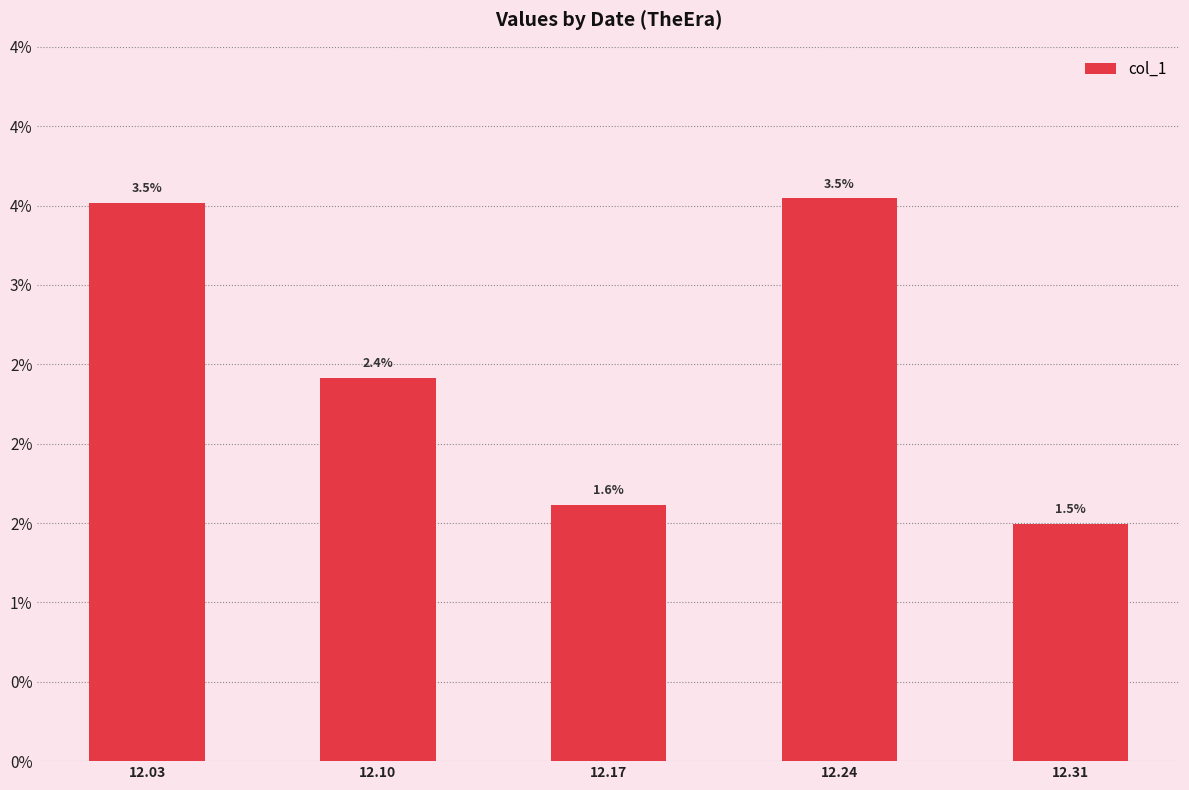

Are the bars horizontal?

No